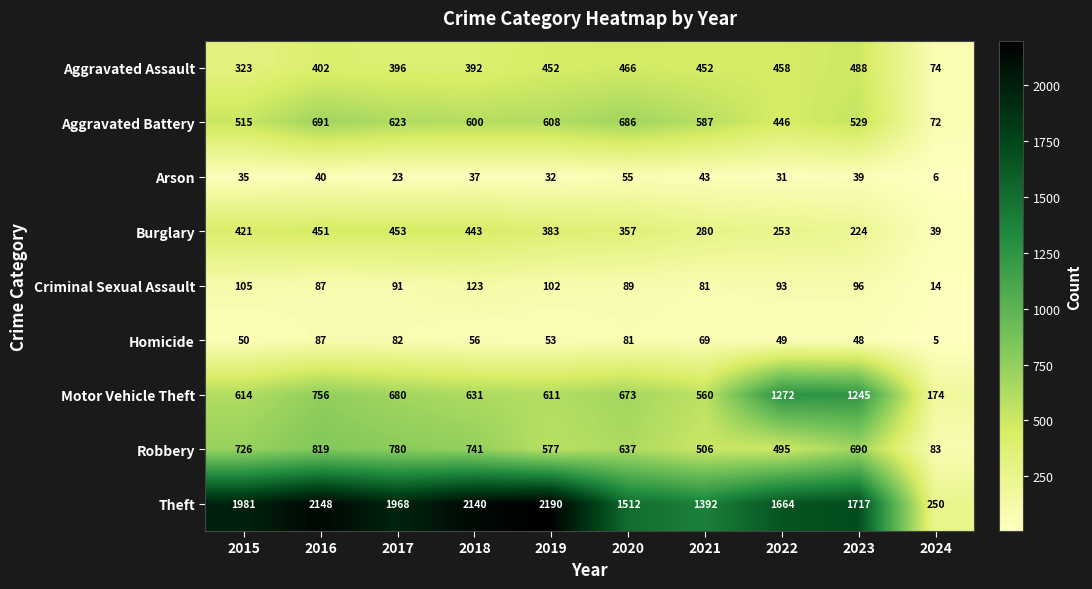

What is the highest value of the Arson series?

55